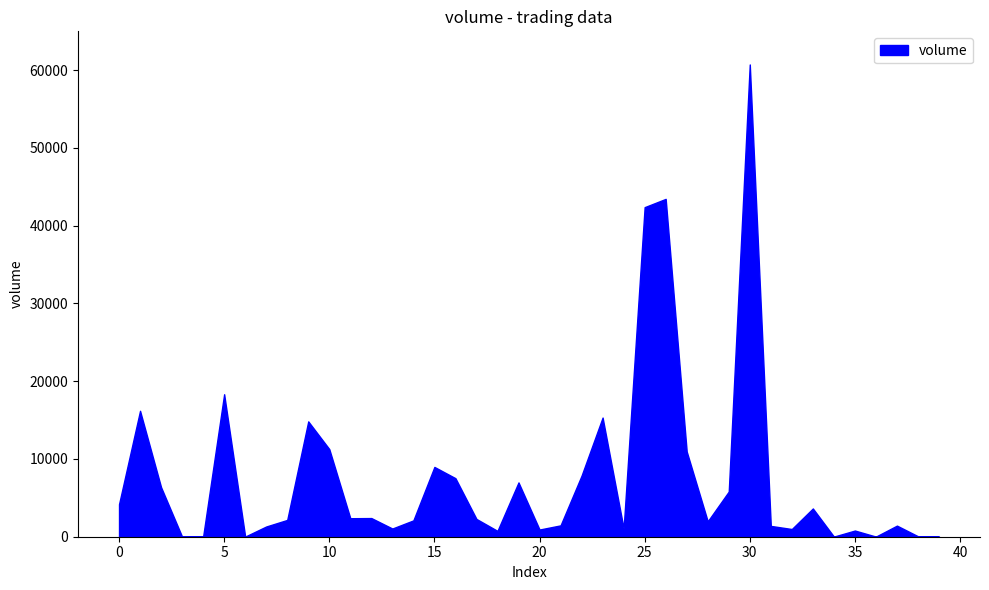

Reading left to right, list all the values displayed in this chart.

0=4182.3	1=16194.4	2=6369.0	3=0.5	4=16.2	5=18324.7	6=16.3	7=1313.9	8=2160.0	9=14833.0	10=11270.0	11=2380.0	12=2400.0	13=1054.0	14=2100.0	15=8976.2	16=7528.0	17=2284.1	18=750.4	19=6981.2	20=923.6	21=1460.1	22=7857.4	23=15324.2	24=1059.0	25=42387.1	26=43449.0	27=10962.9	28=1980.1	29=5808.6	30=60738.8	31=1391.0	32=990.0	33=3633.2	34=16.3	35=794.7	36=16.2	37=1427.5	38=60.6	39=23.7